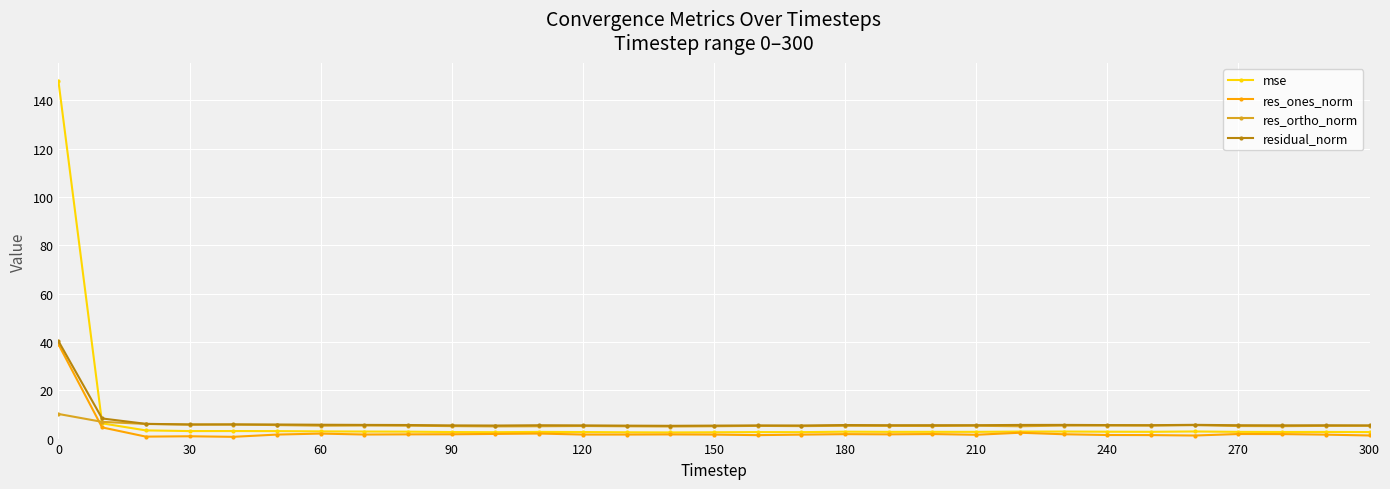

What is the value of the res_ortho_norm point at the 8th from the left?

5.4